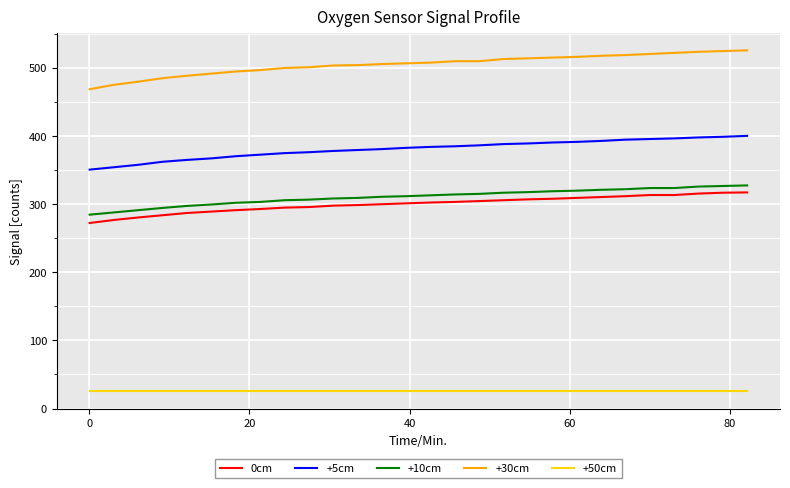

What is the average value of the 0cm series?

299.8